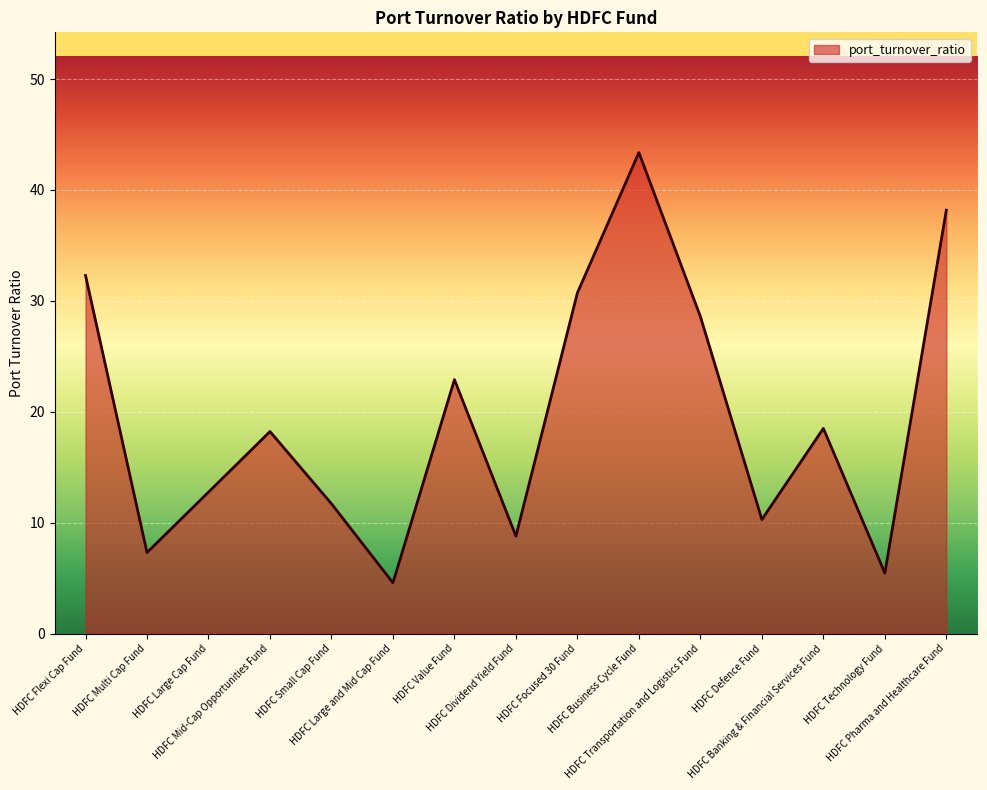

What is the difference between the values at HDFC Multi Cap Fund and HDFC Dividend Yield Fund?

1.5